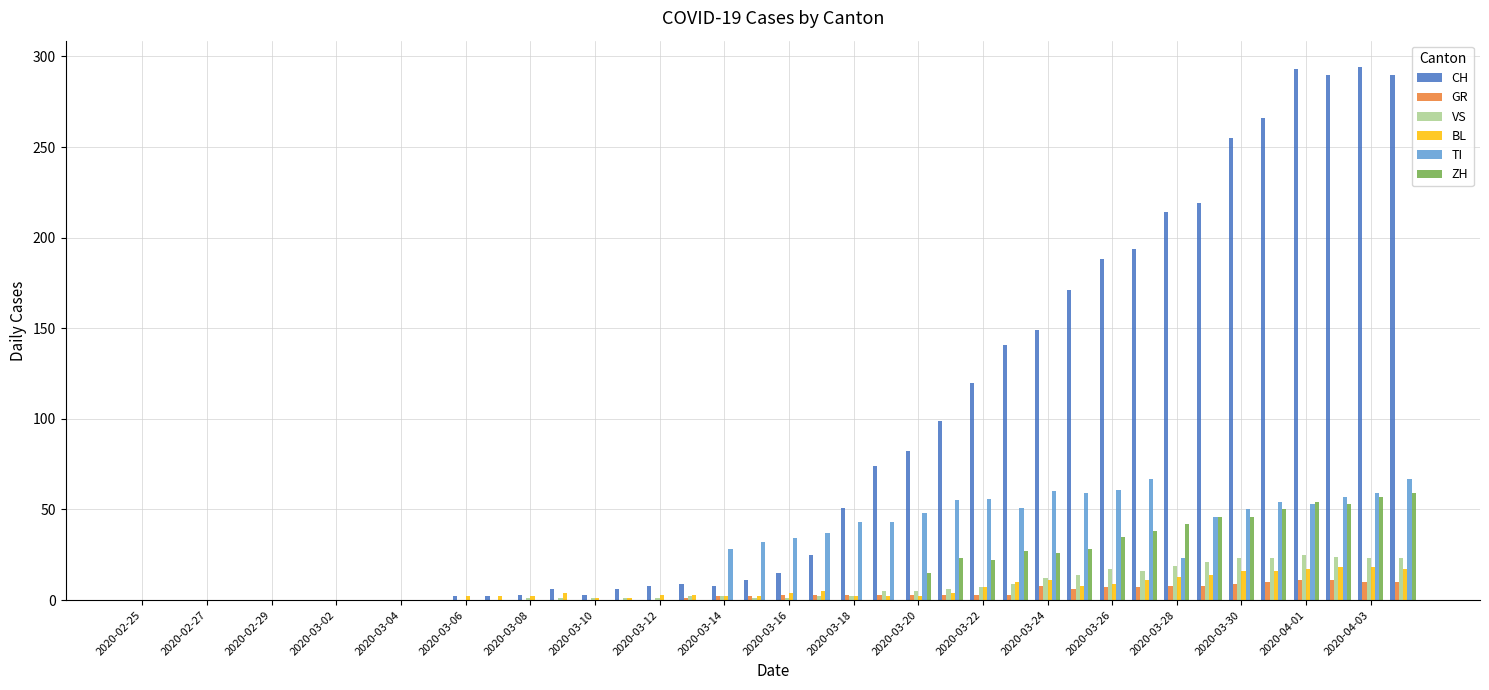

Which series has the largest total across all categories?

CH